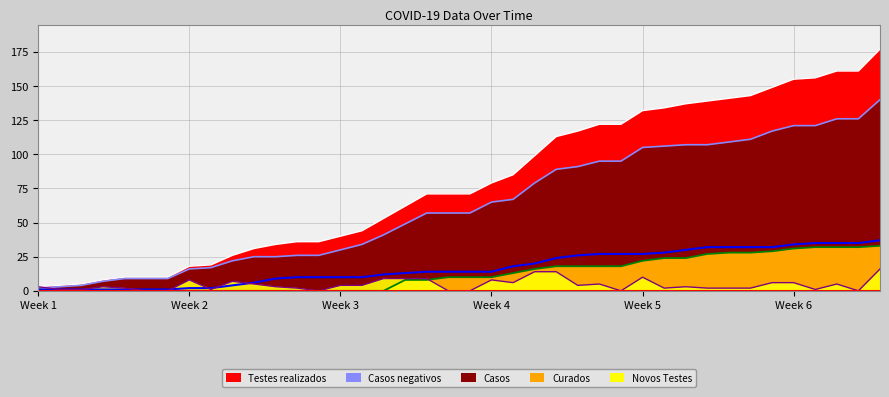

What is the approximate value at 20, to the nearest 5?

15